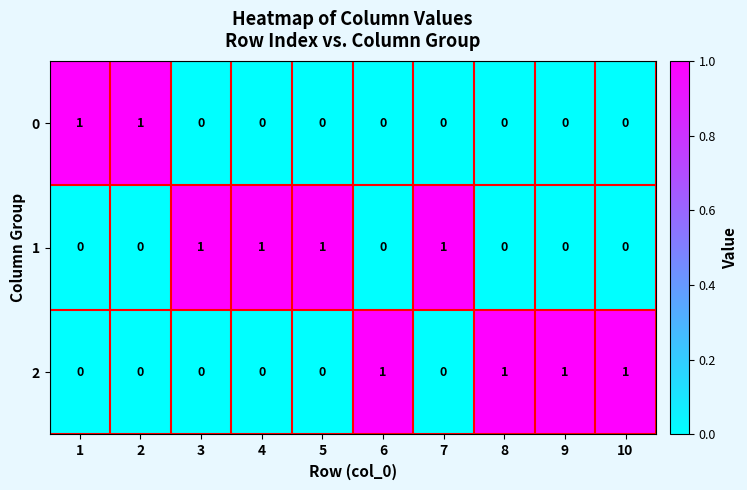

Reading left to right, what are all the values shown in this chart?

0: 1	1	0	0	0	0	0	0	0	0
1: 0	0	1	1	1	0	1	0	0	0
2: 0	0	0	0	0	1	0	1	1	1